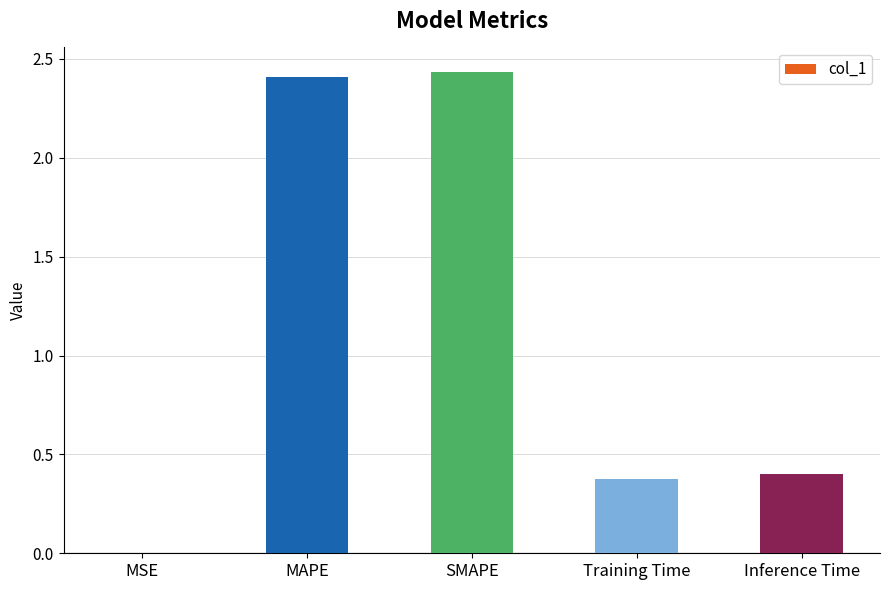

Which has a higher value, Training Time or SMAPE?

SMAPE